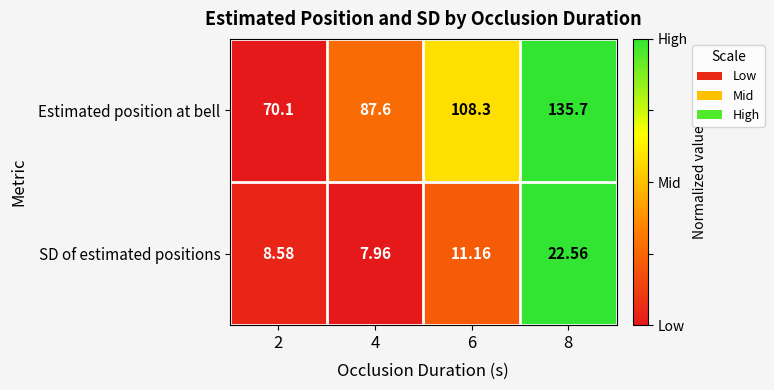

How many distinct data groups are displayed?

2